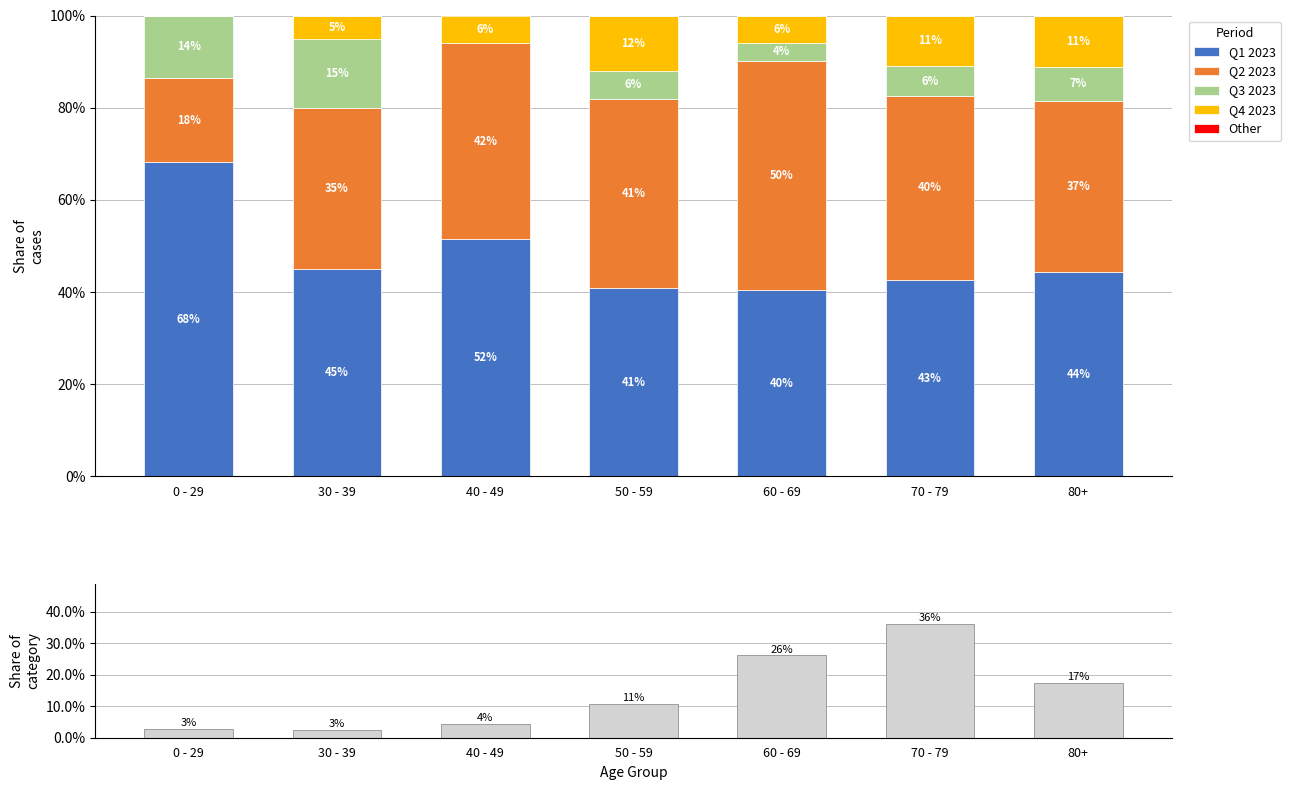

Rank the categories by Q4 2023 value from lowest to highest.

0 - 29, 30 - 39, 60 - 69, 40 - 49, 70 - 79, 80+, 50 - 59